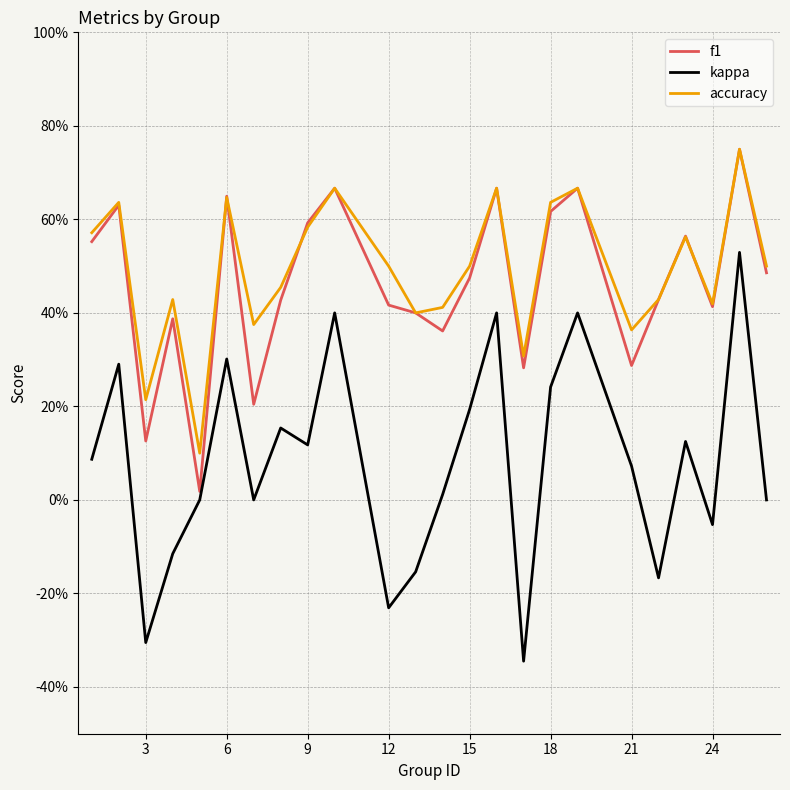

At how many categories does at least one series exceed 0?

24